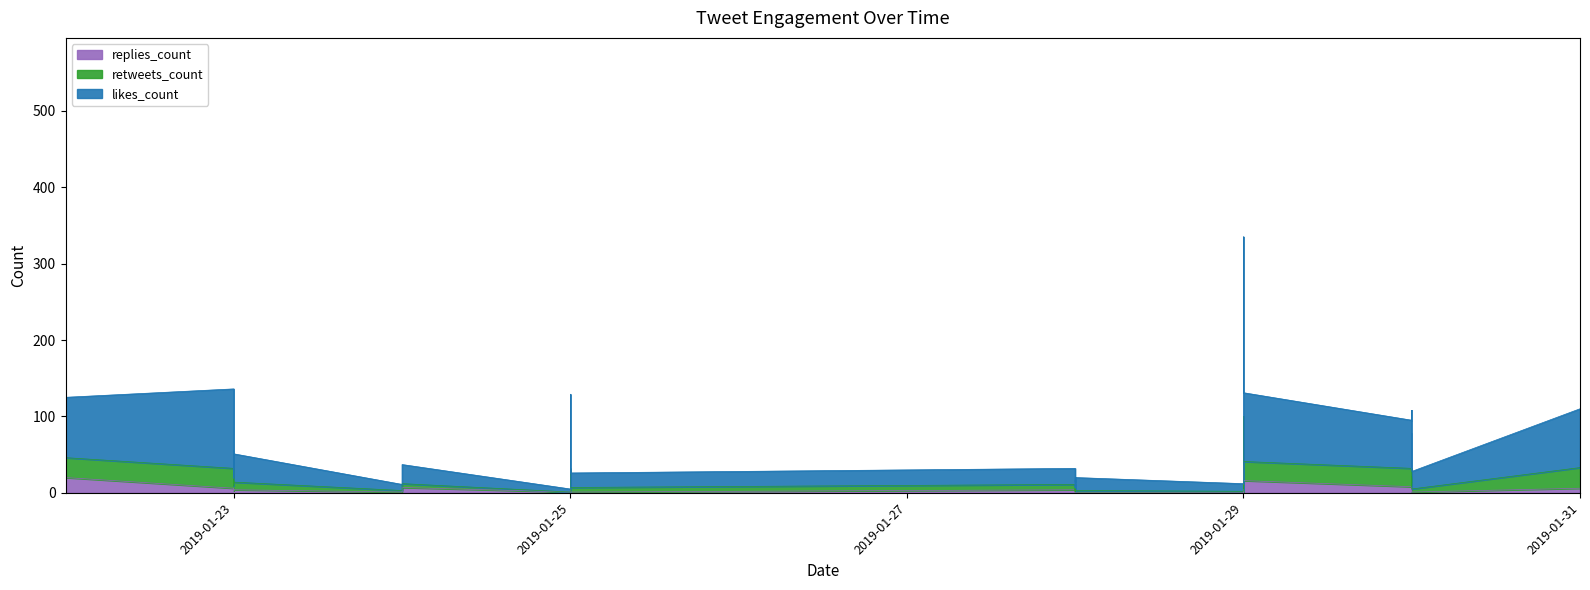

True or false: replies_count has a value of 19 at 2019-01-22.

False